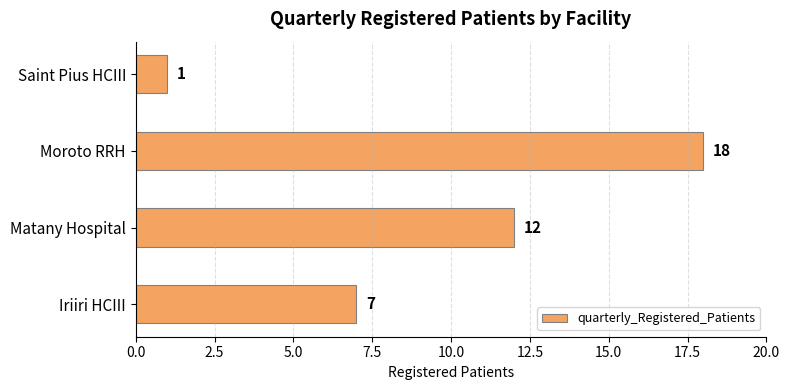

Does the chart contain any negative values?

No